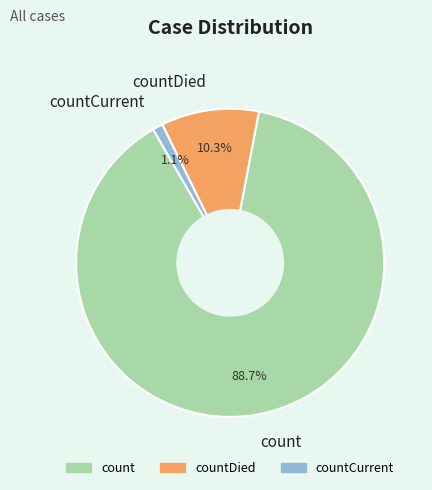

To the nearest percent, what portion does count represent?

89%